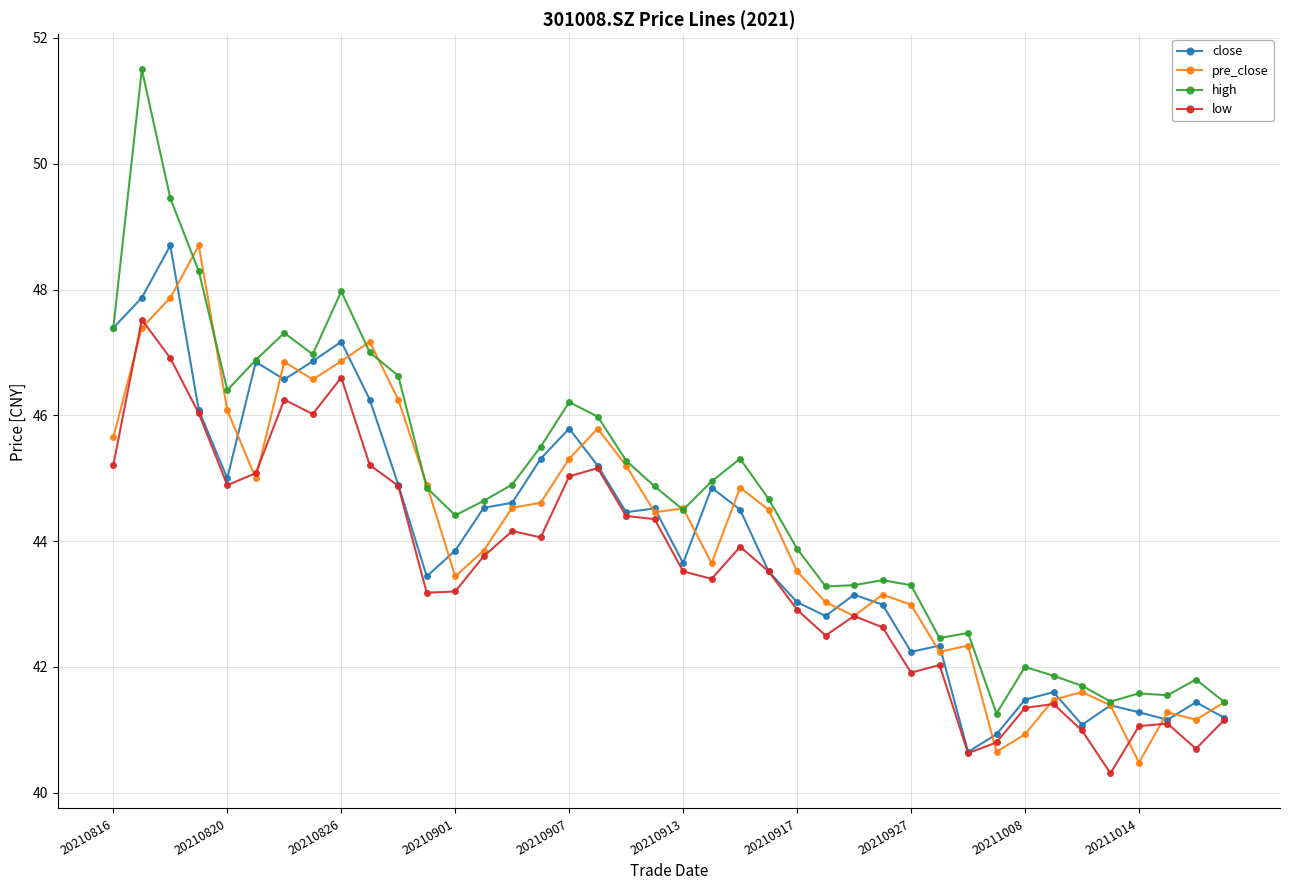

True or false: close has more than 0 interior local peaks.

True